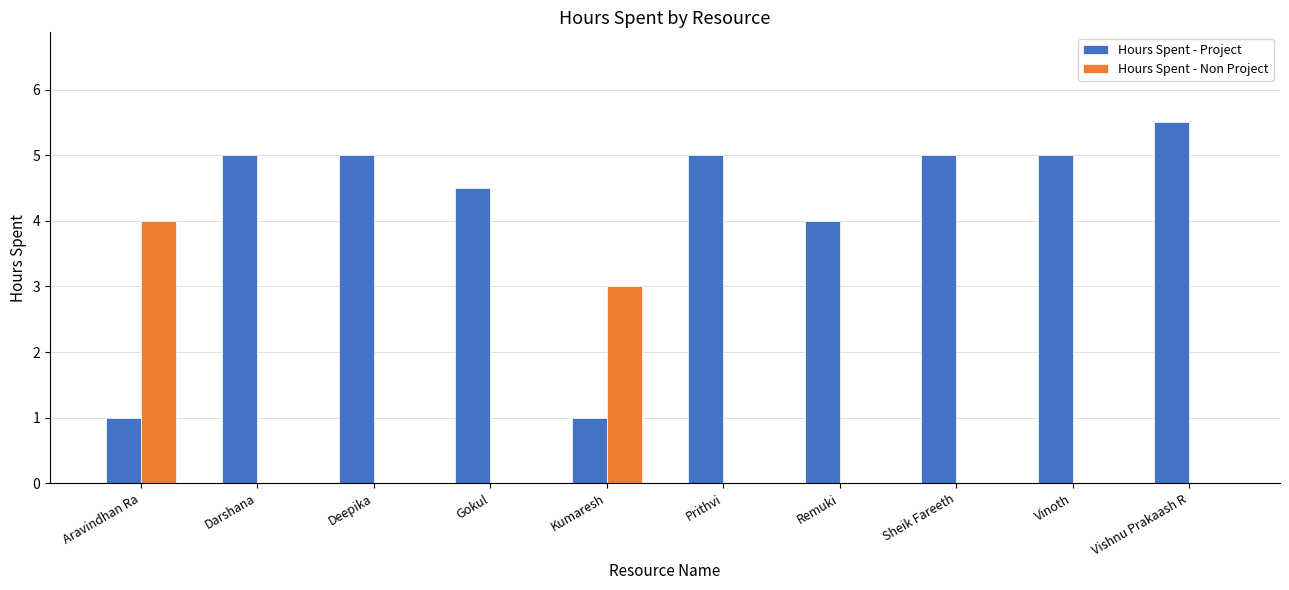

Reading left to right, list all the values displayed in this chart.

Hours Spent - Project: Aravindhan Ra=1.0	Darshana=5.0	Deepika=5.0	Gokul=4.5	Kumaresh=1.0	Prithvi=5.0	Remuki=4.0	Sheik Fareeth=5.0	Vinoth=5.0	Vishnu Prakaash R=5.5
Hours Spent - Non Project: Aravindhan Ra=4.0	Darshana=0.0	Deepika=0.0	Gokul=0.0	Kumaresh=3.0	Prithvi=0.0	Remuki=0.0	Sheik Fareeth=0.0	Vinoth=0.0	Vishnu Prakaash R=0.0